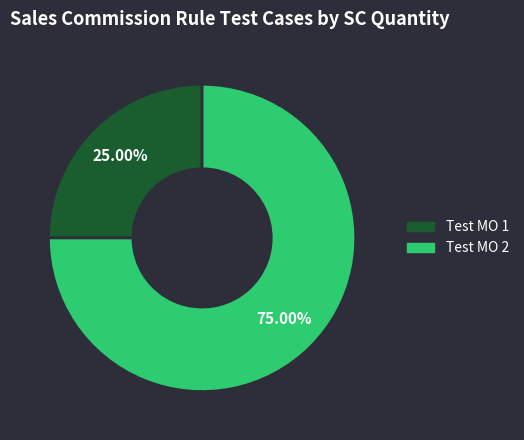

Does Test MO 2 represent more than half of the total?

Yes